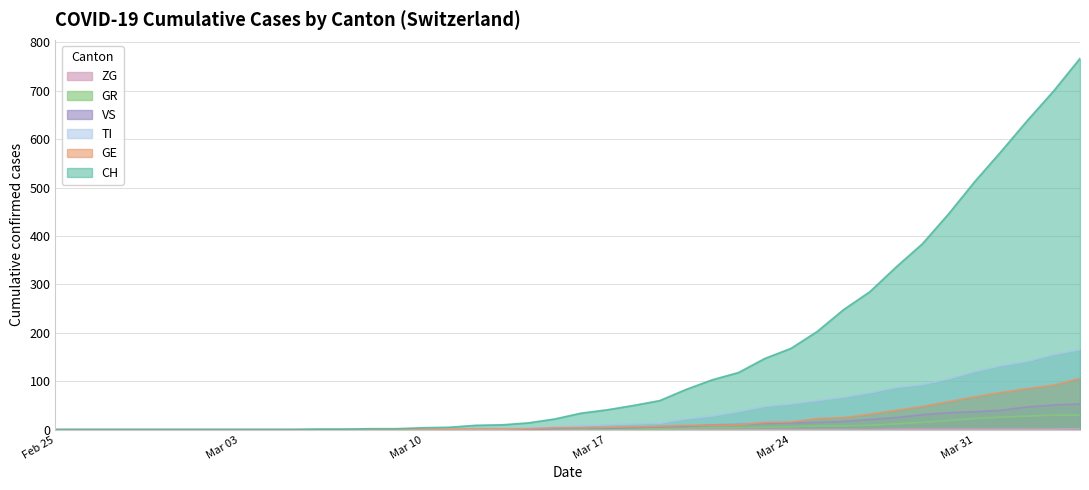

Between 2020-03-11 and 2020-03-29, which series saw the biggest shift?

CH